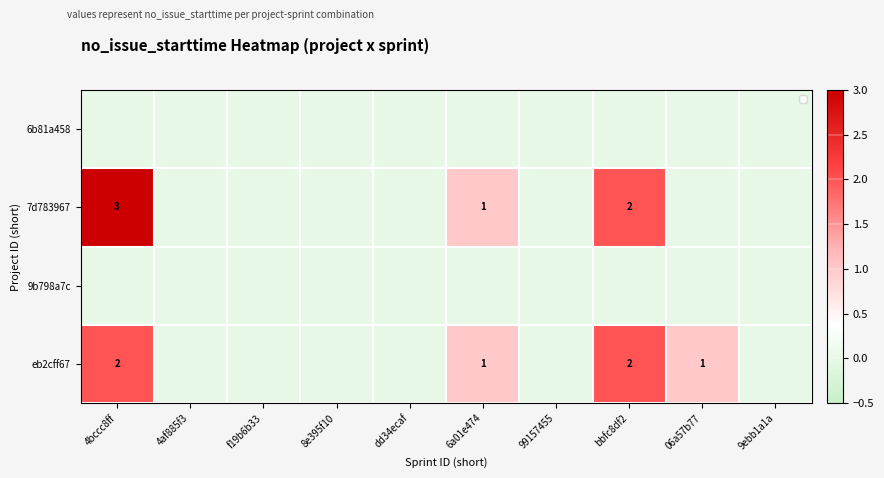

How many distinct data groups are displayed?

4